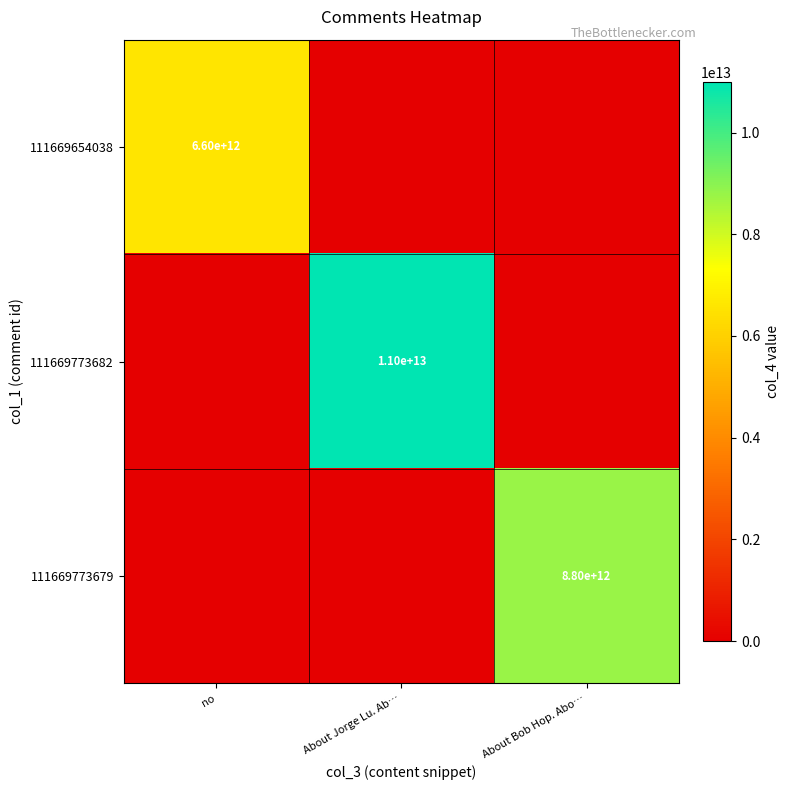

True or false: 111669654038 has a value of 8647300828831 at no.

False